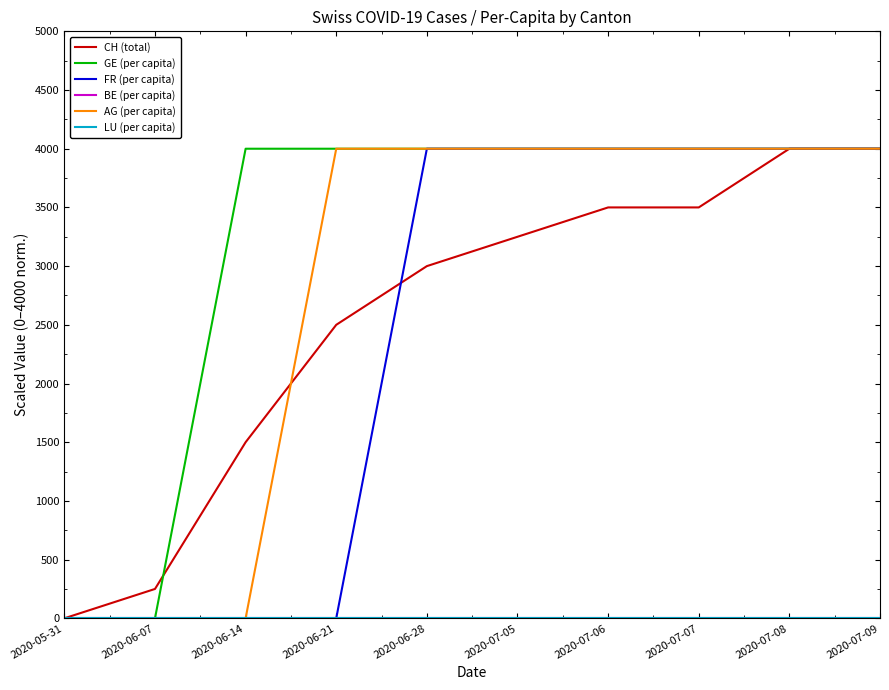

At 2020-07-09, list the series in order from smallest to largest.

BE (per capita), LU (per capita), CH (total), GE (per capita), FR (per capita), AG (per capita)